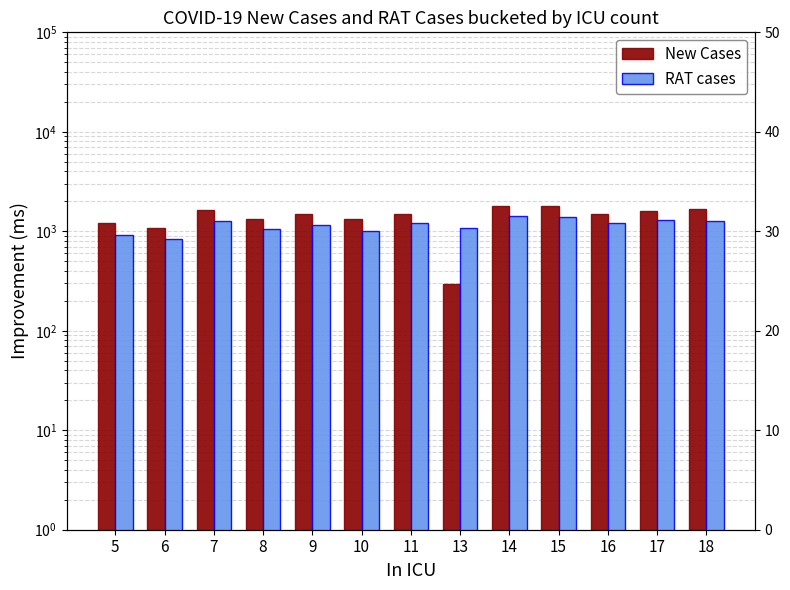

Are the bars horizontal?

No